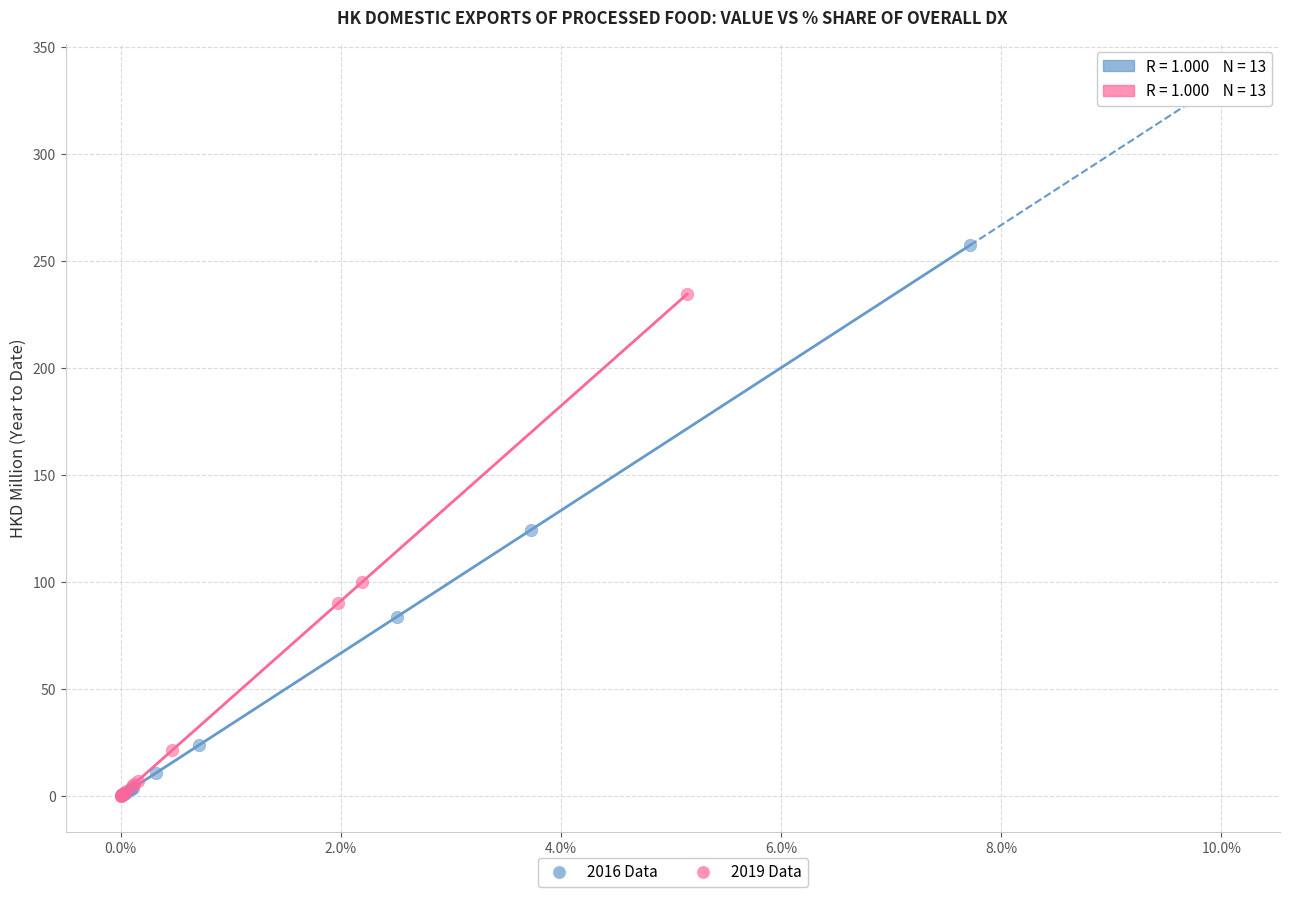

Which series has the widest spread of Y values?

2016 Data